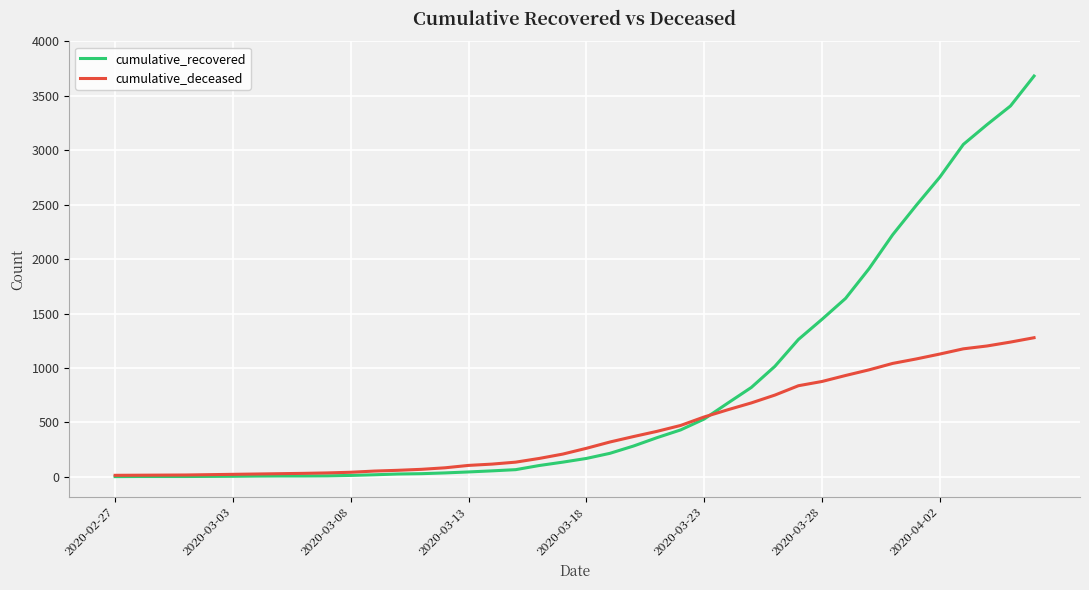

What is the highest value of the cumulative_deceased series?

1278